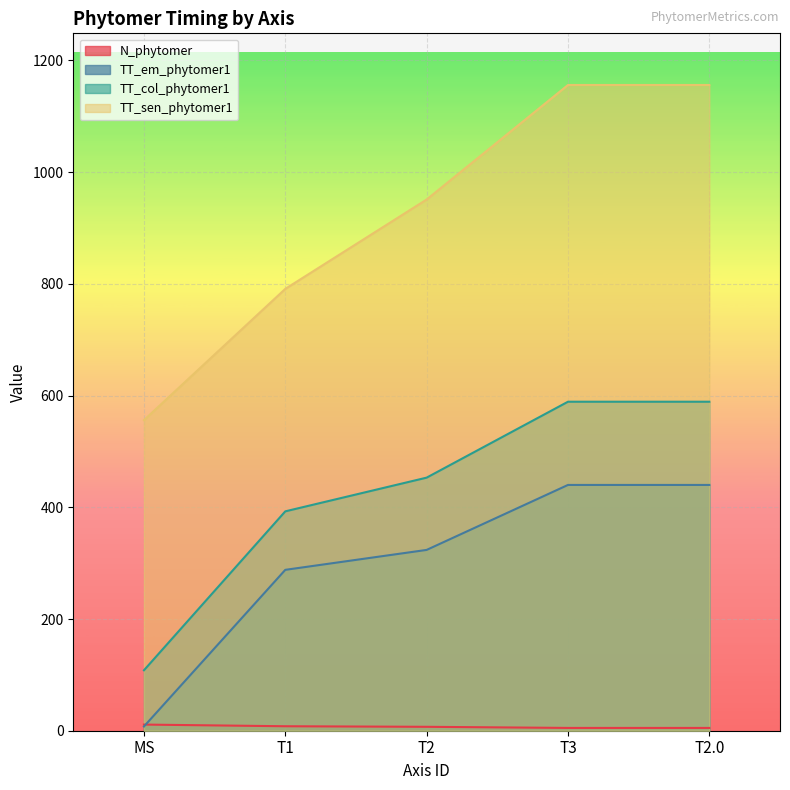

What is the greatest value displayed?

1156.0